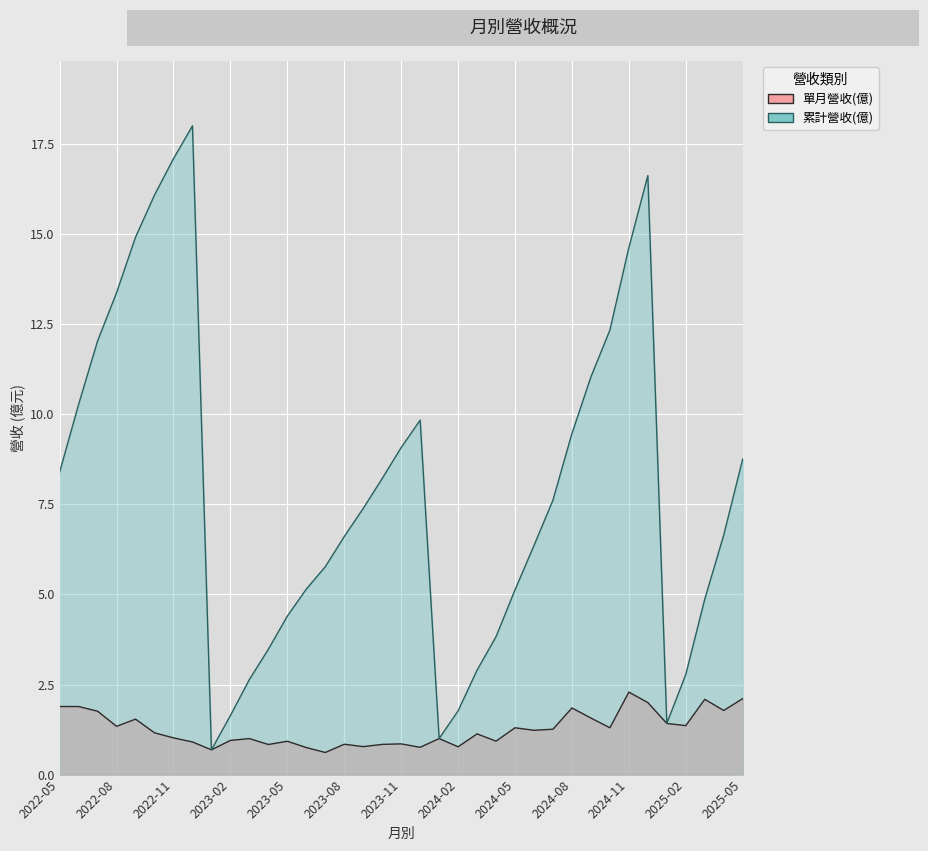

Does the chart display data point markers on the line(s)?

No